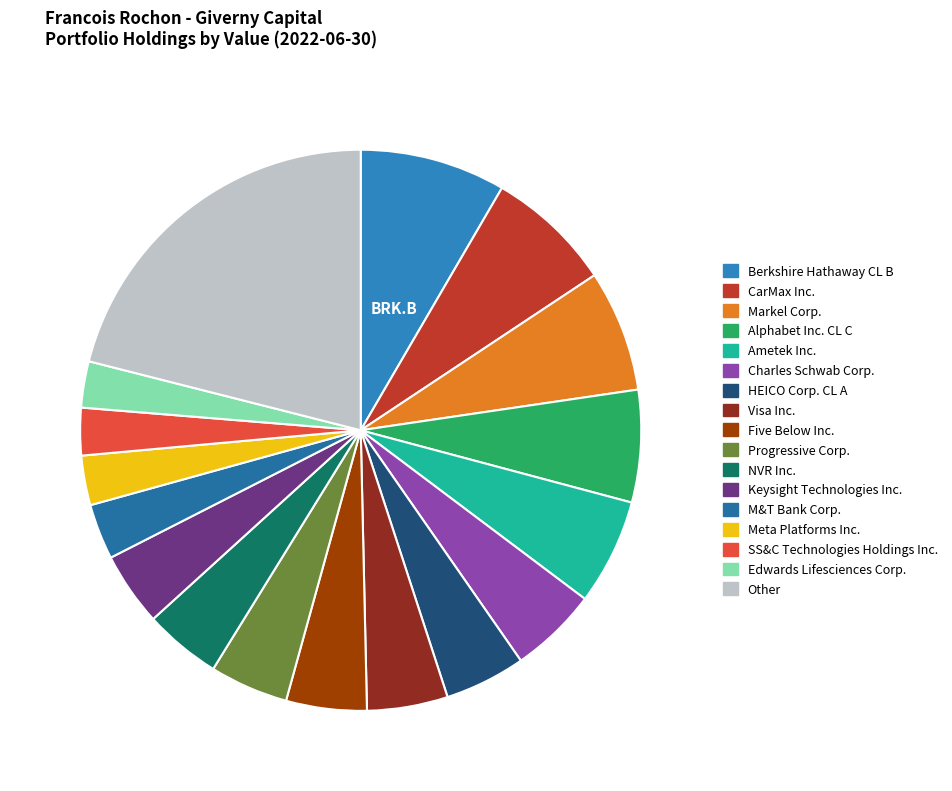

What percentage is the Progressive Corp. slice, to the nearest percent?

5%